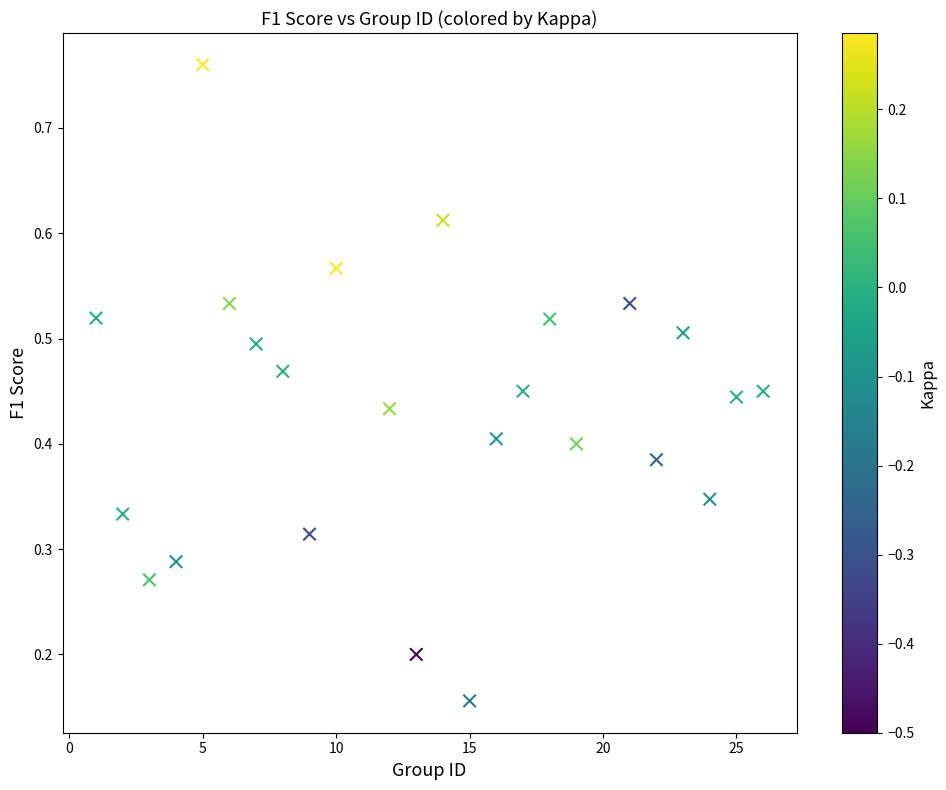

What is the range of X values (max minus min)?

25.0